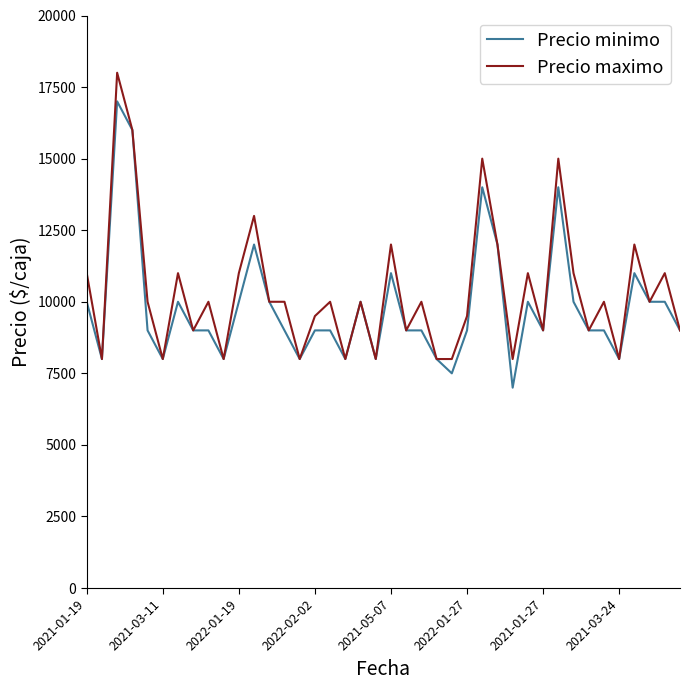

List the series in order of their peak value, lowest first.

Precio minimo, Precio maximo